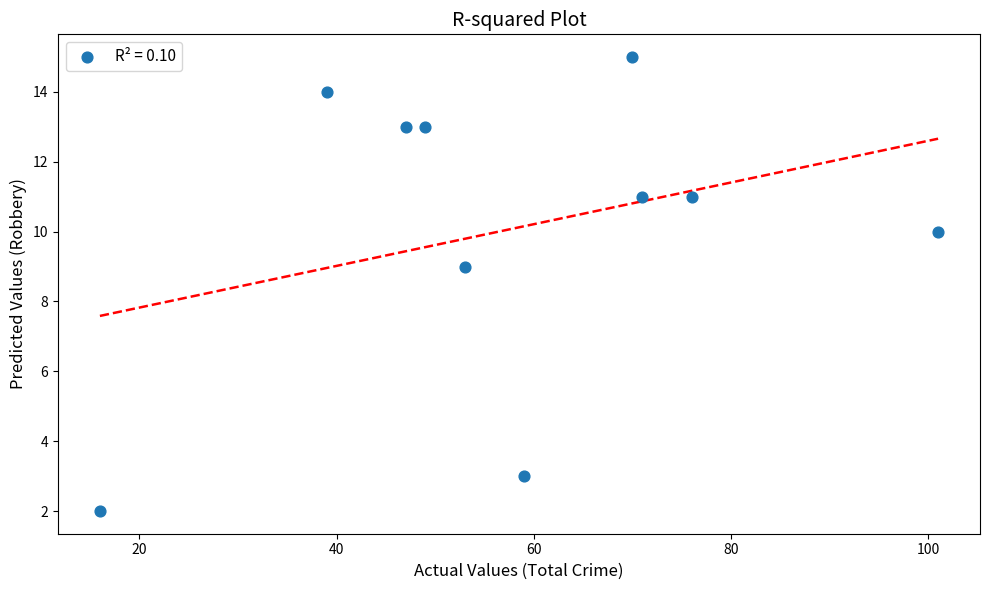

What is the range of X values (max minus min)?

85